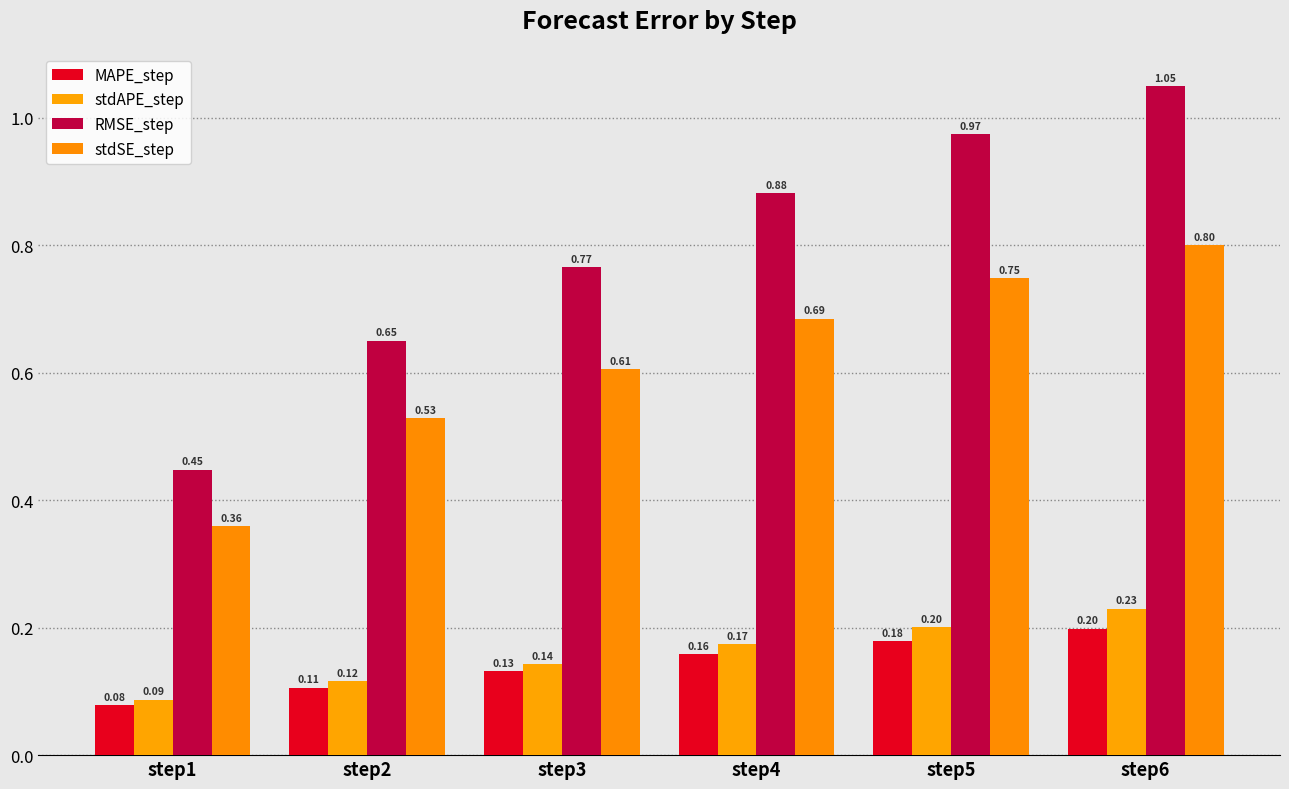

True or false: stdSE_step has a value of 0.4 at step3.

False